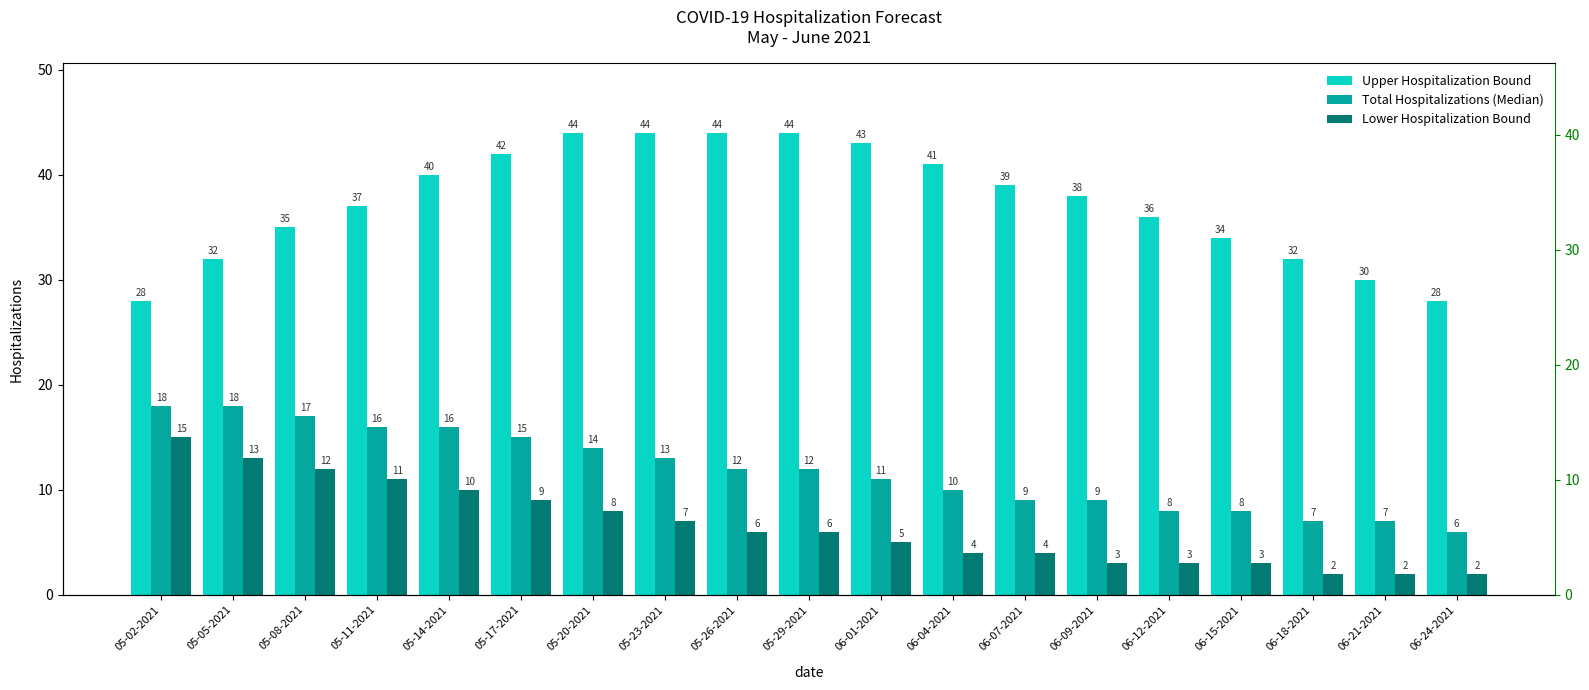

The Total Hospitalizations (Median) series shows 16 at 05-11-2021. True or false?

True